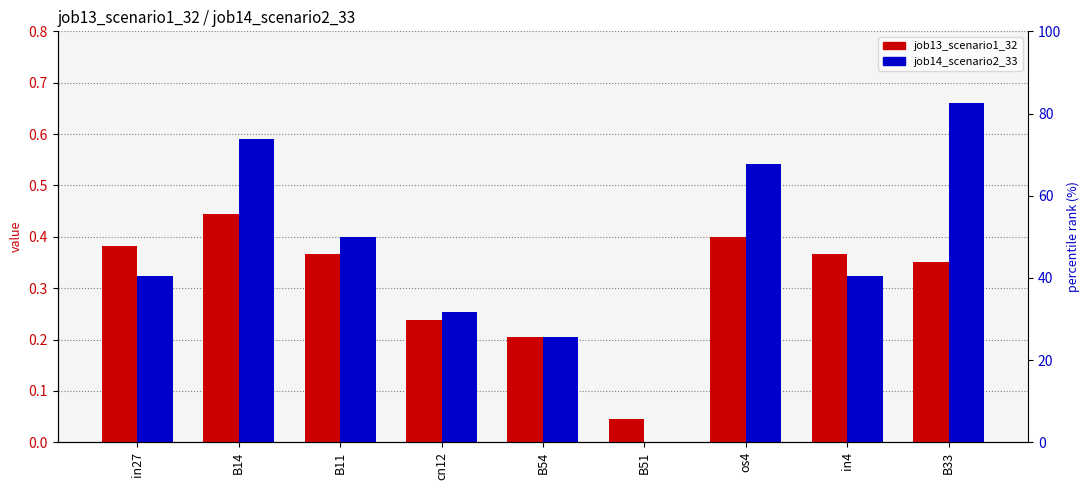

What is the value of the job13_scenario1_32 bar at the 7th from the left?

0.4